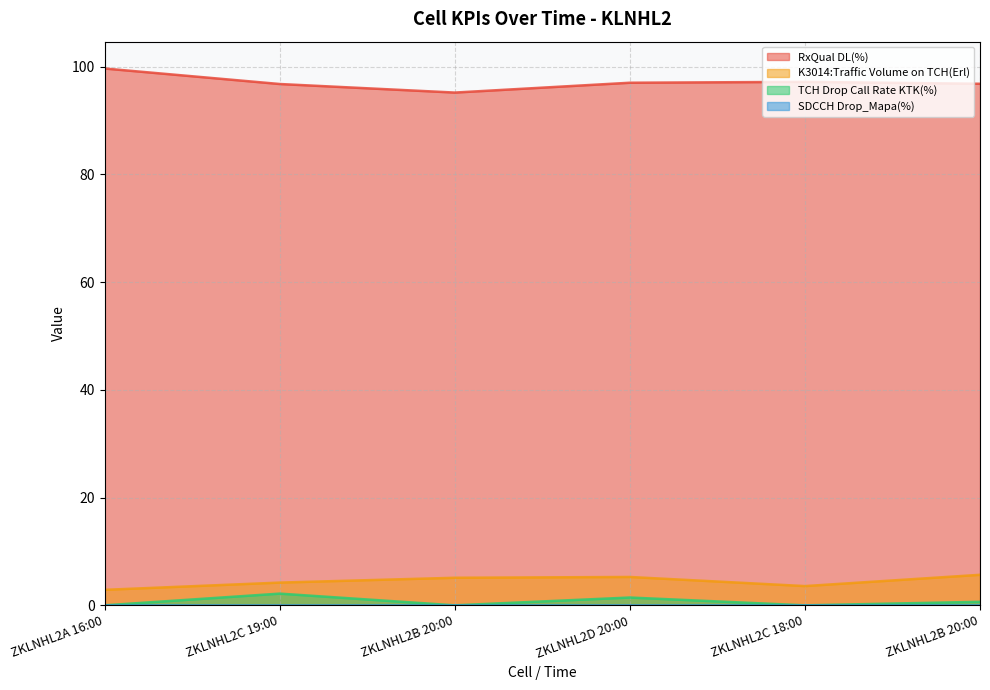

At which category does K3014:Traffic Volume on TCH(Erl) reach its first local valley?

ZKLNHL2C 18:00